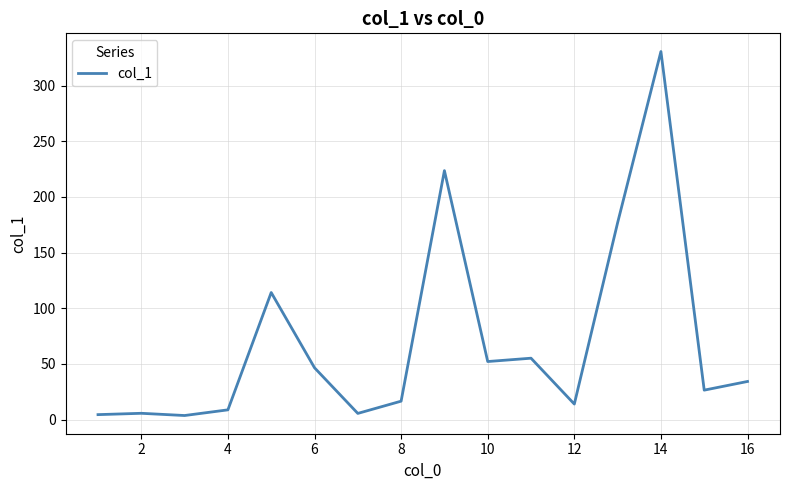

What is the average value?

69.9